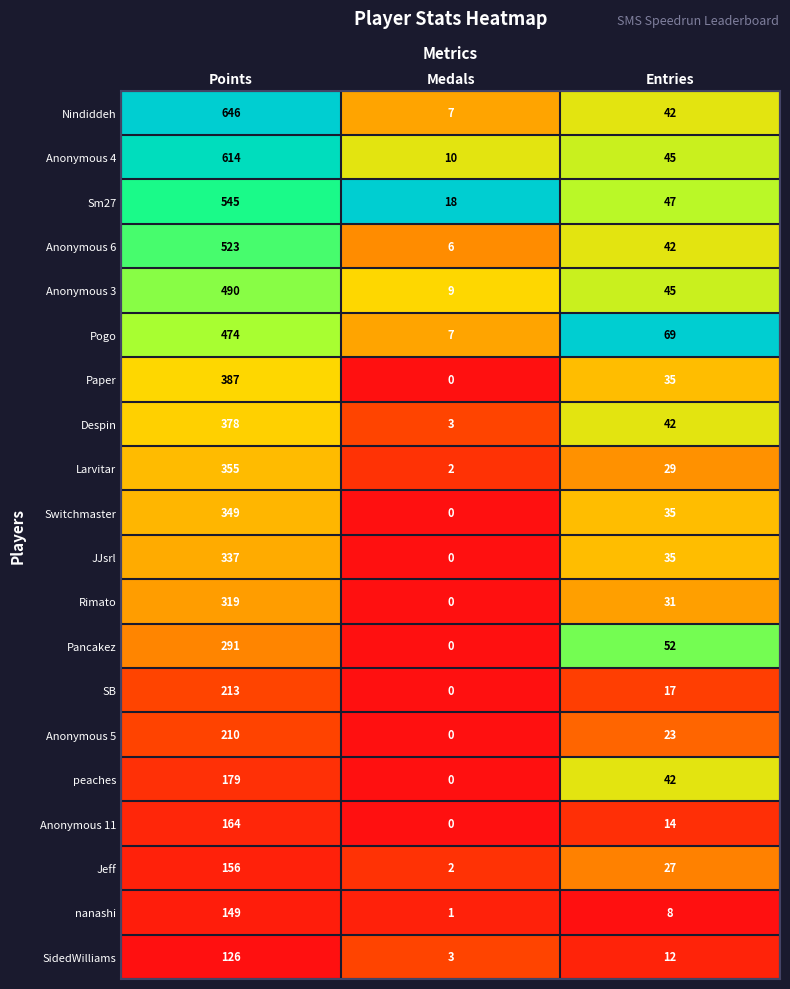

What is the sum of all Switchmaster values?

384